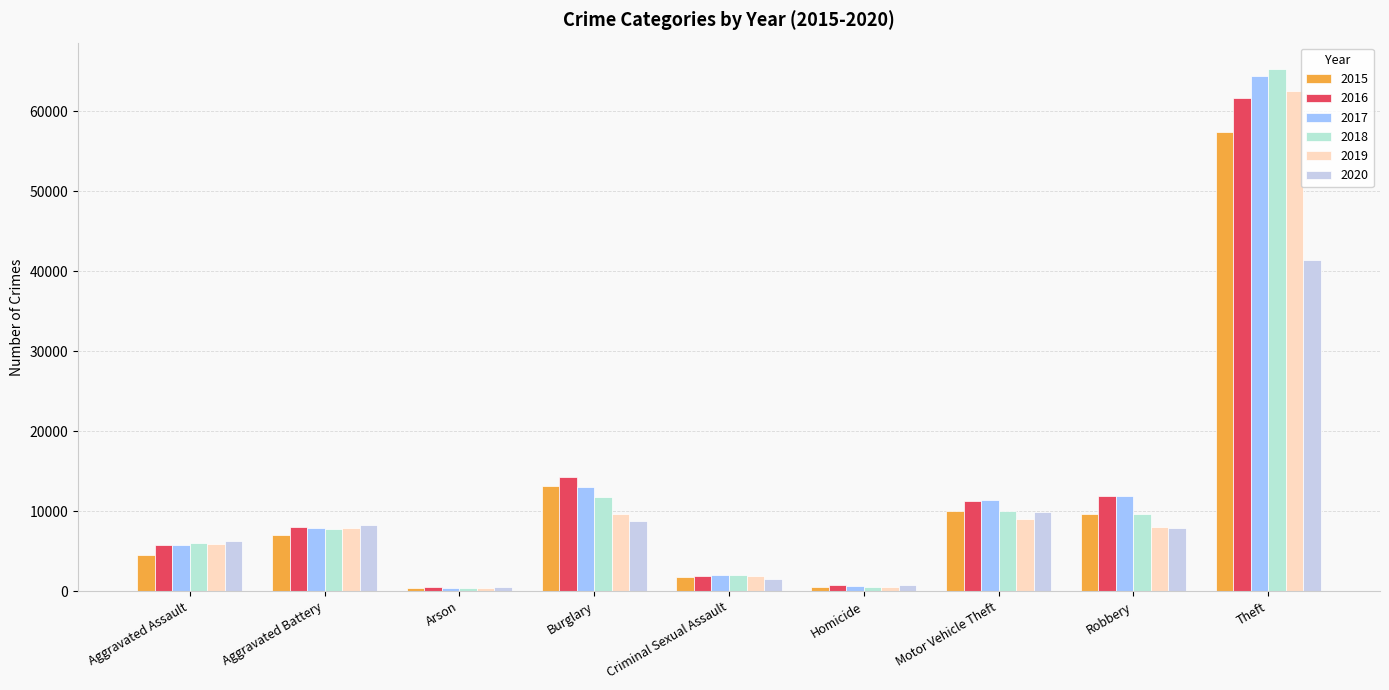

What is the difference between the 2015 values at Arson and Motor Vehicle Theft?

9620